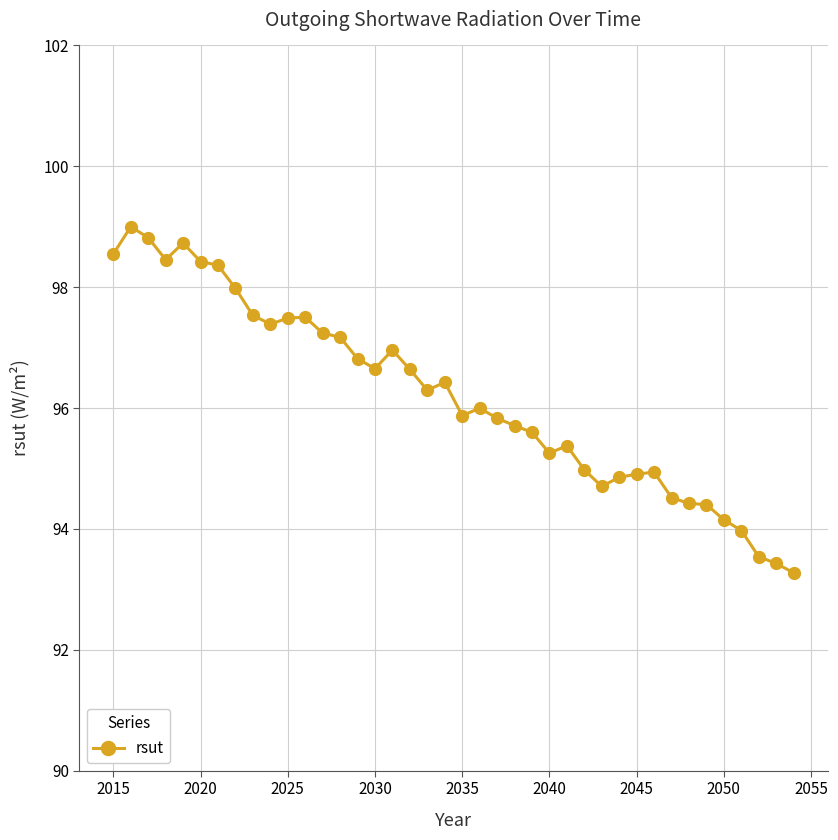

What is the greatest value displayed?

99.0